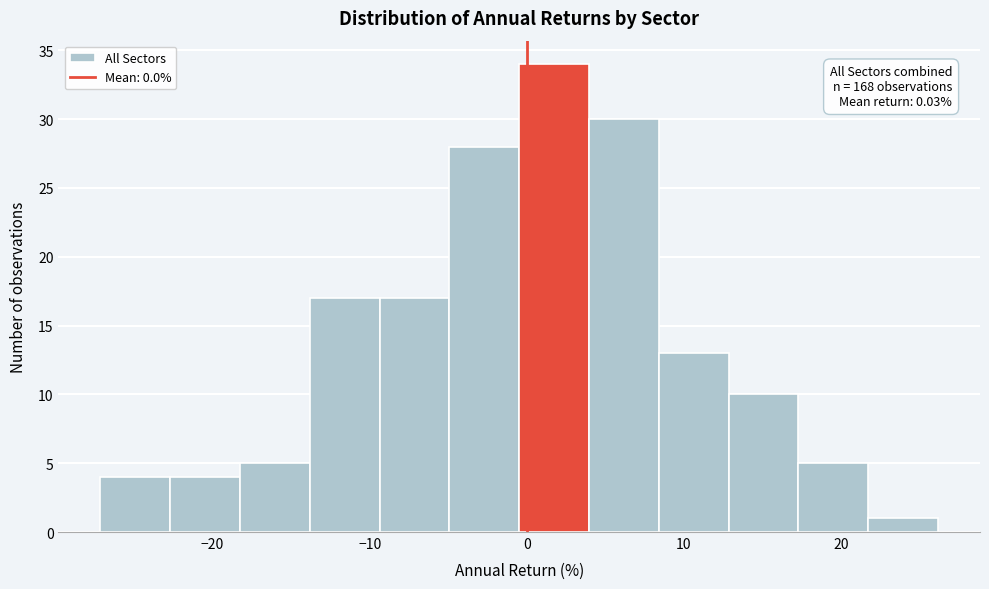

Which range on the x-axis has the tallest bar?

0 to 4